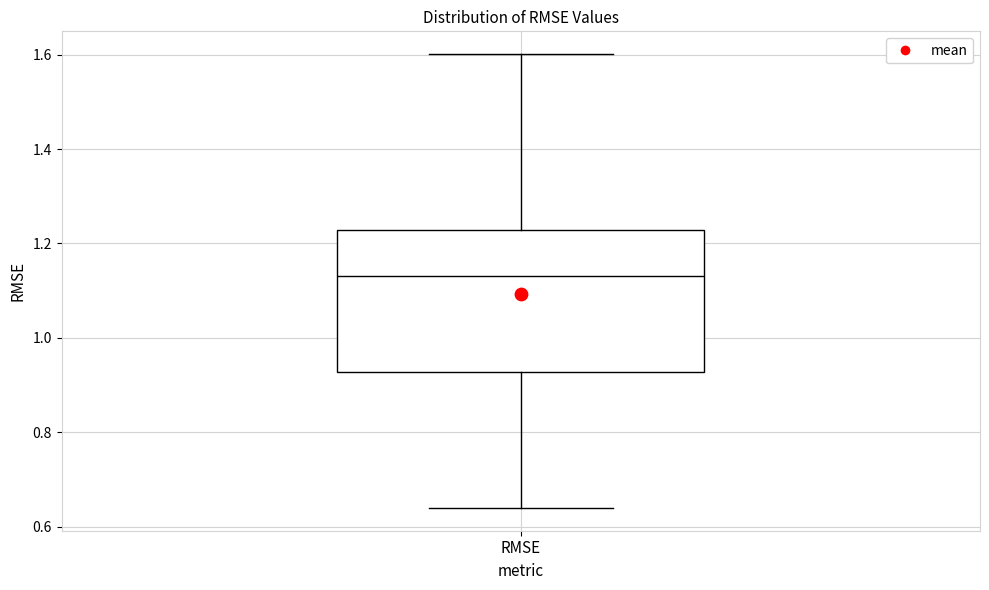

Read this box plot against the y-axis: the position of the median line, the range covered by the box, and the ends of both whiskers. The values are not printed on the chart, so give them approximately, as read against the axis.

median 1.14, box 0.92 to 1.22, whiskers 0.64 to 1.60